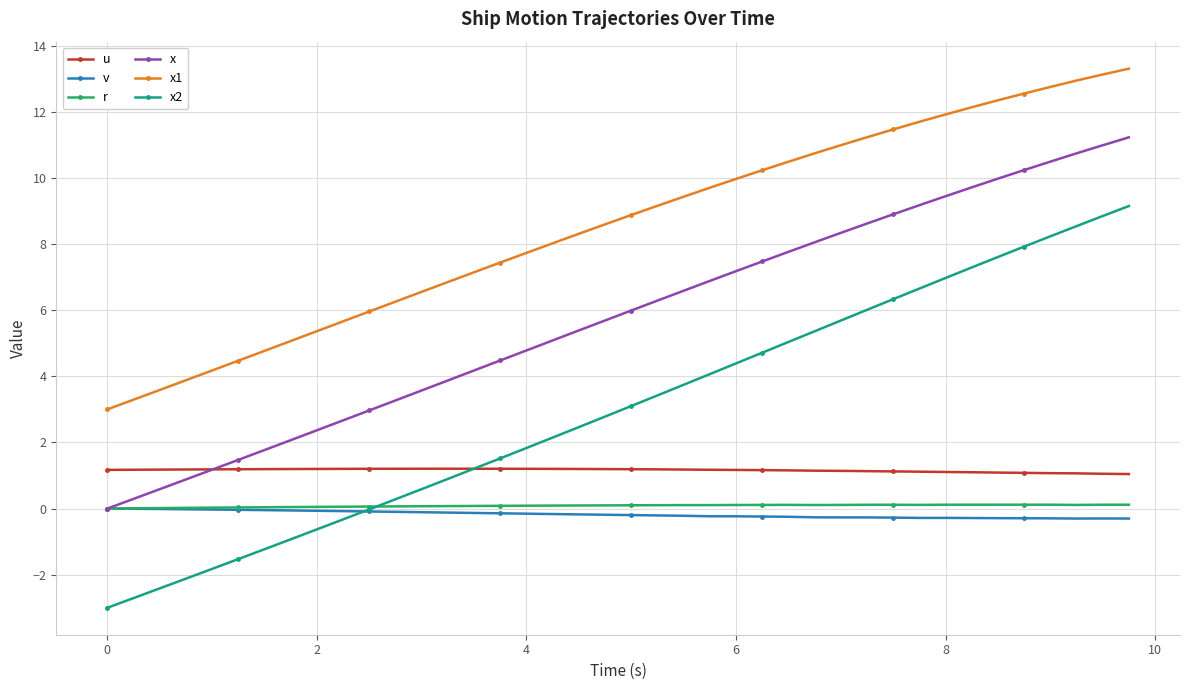

Which series has the widest spread of values?

x2